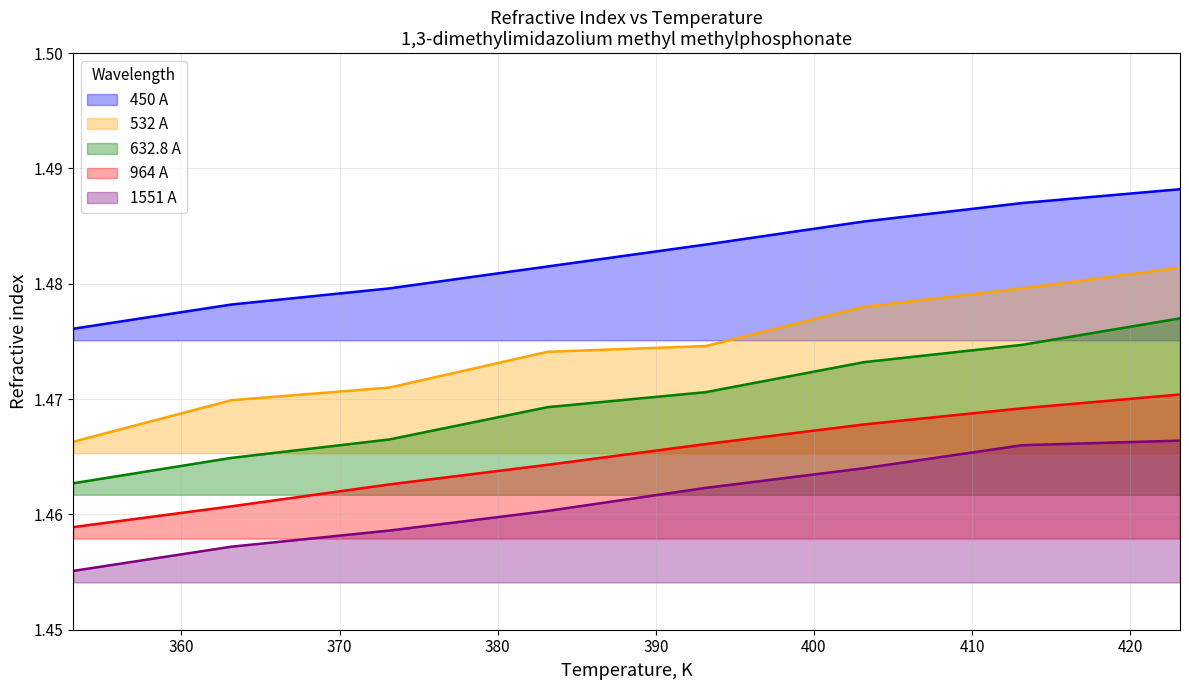

List the series in order of their overall mean, lowest first.

1551 A, 964 A, 632.8 A, 532 A, 450 A